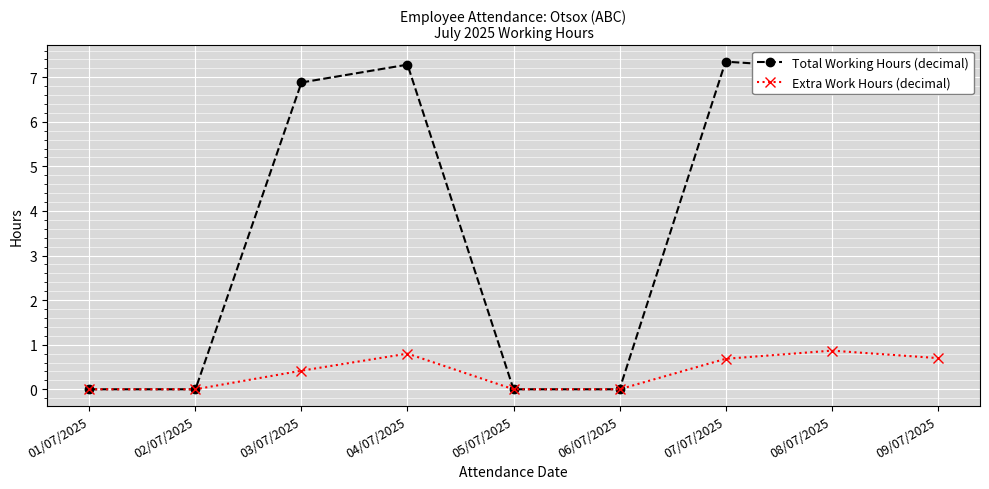

Where does the Total Working Hours (decimal) series first go above 6?

03/07/2025